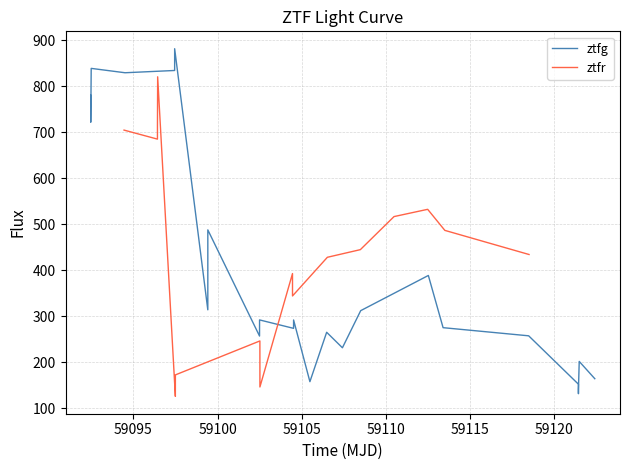

What is the maximum value for ztfg?

881.2